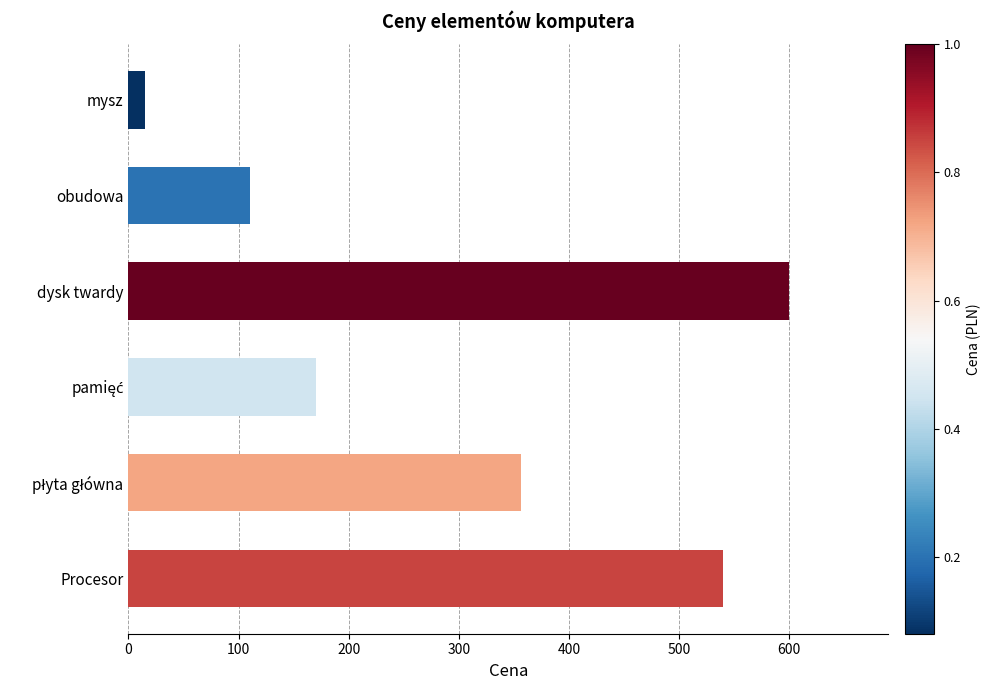

What is the difference between the maximum and second lowest values?

490